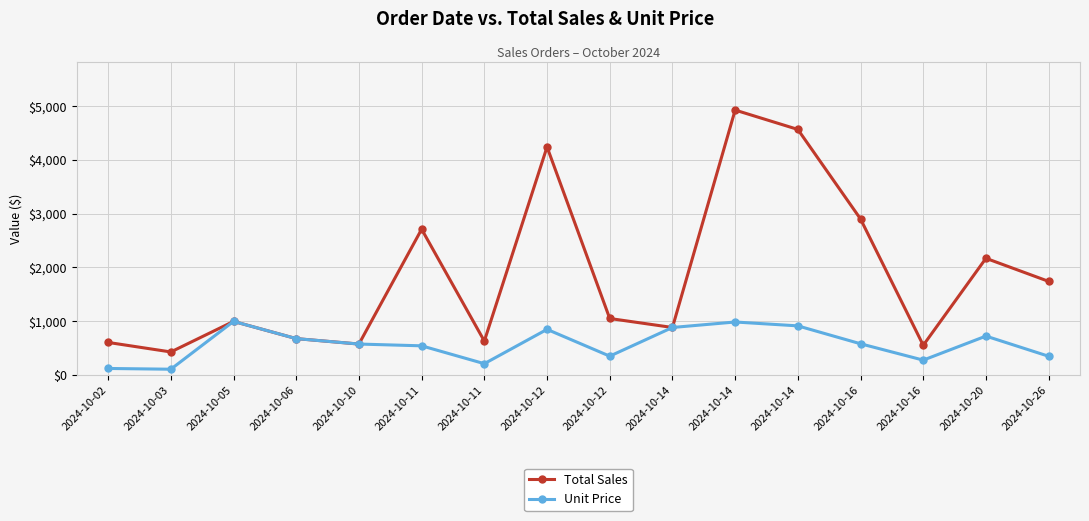

Where is the first local minimum for Unit Price?

2024-10-03